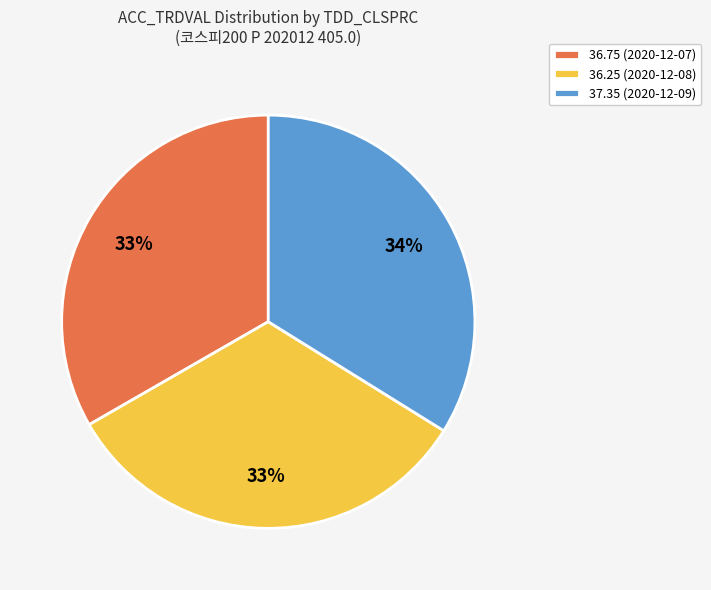

To the nearest percent, what portion does 36.25 (2020-12-08) represent?

33%